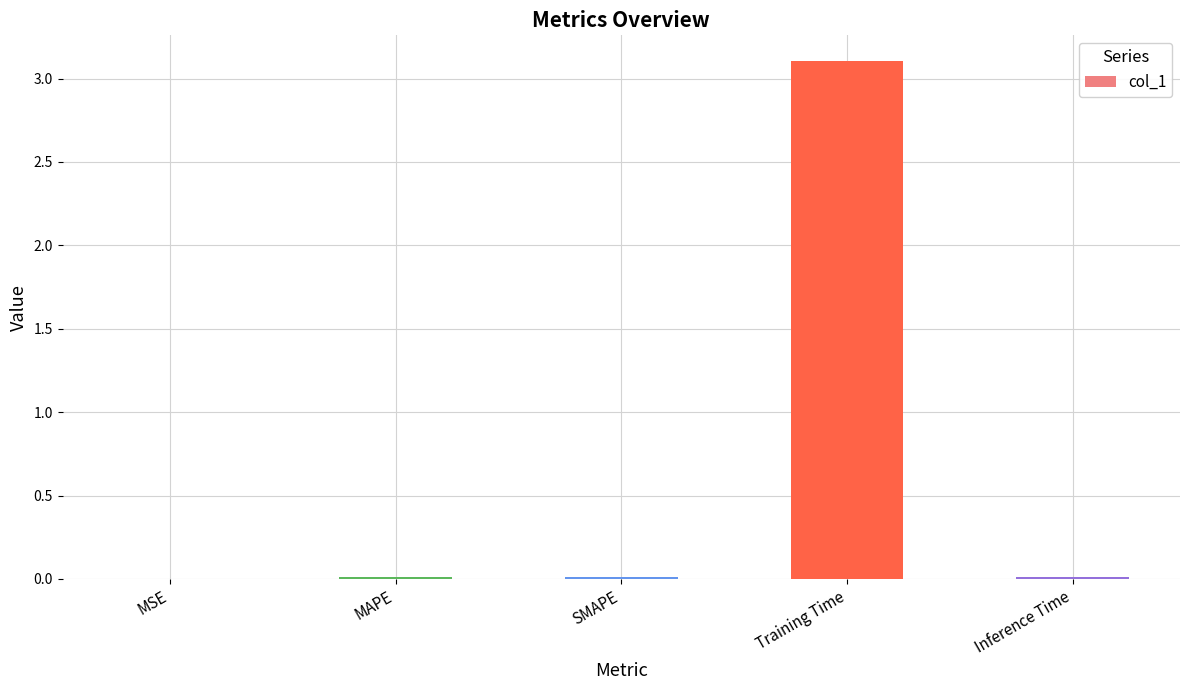

Are the bars grouped side by side (vs. stacked)?

No